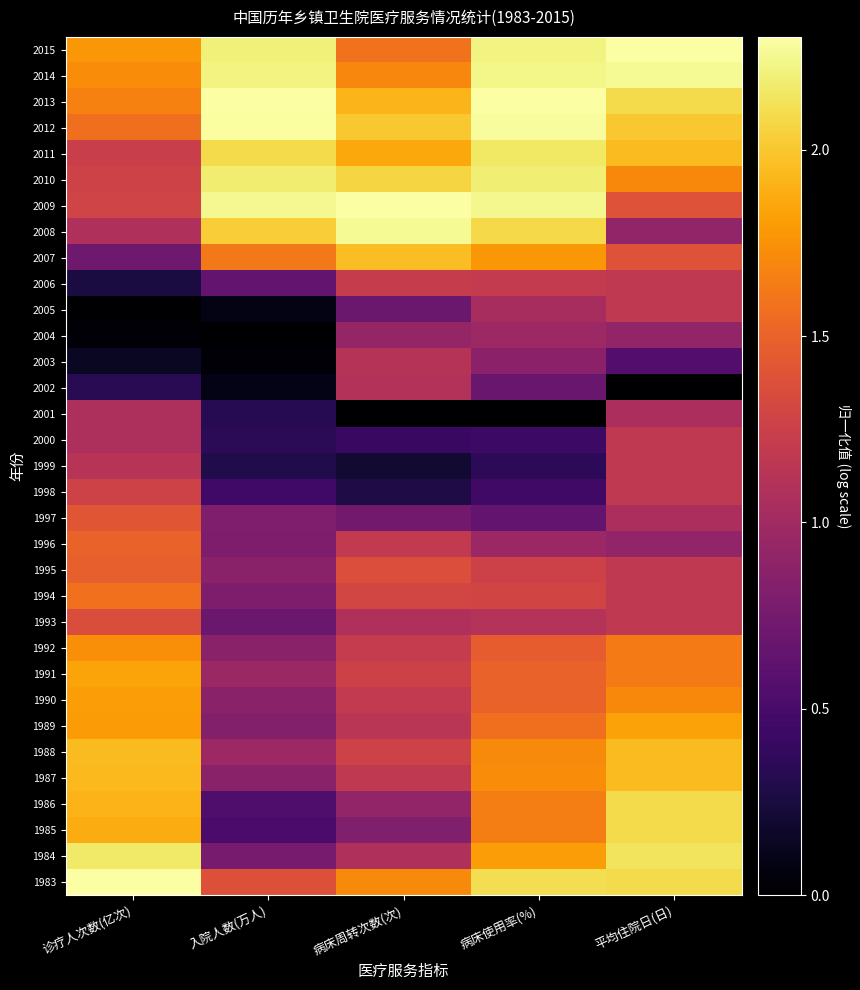

At how many categories does at least one series exceed 0?

5